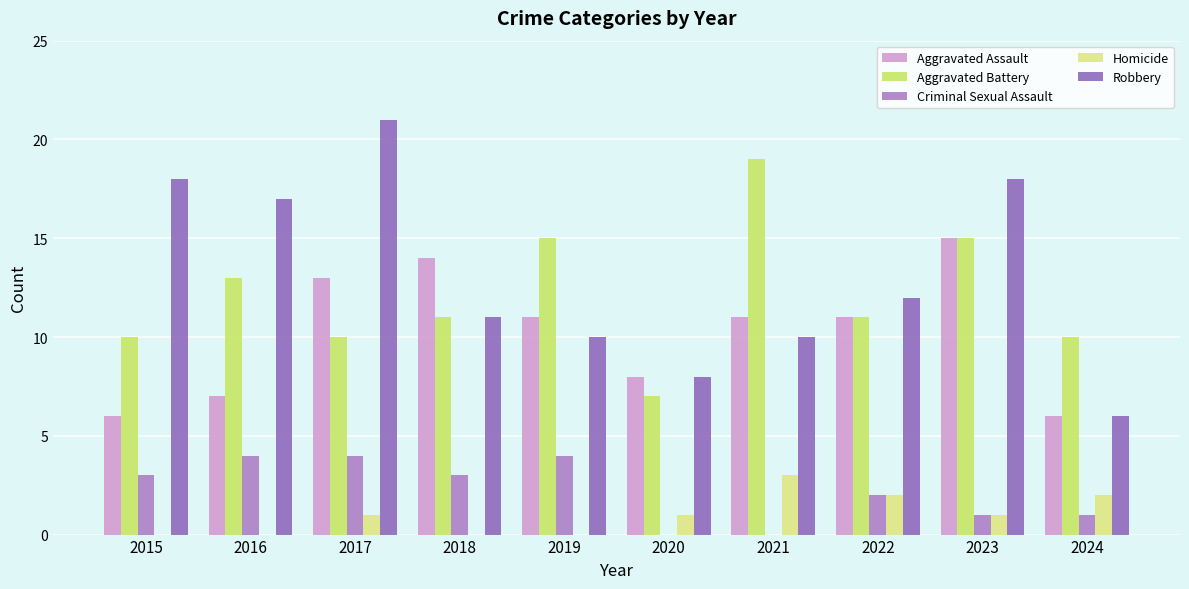

How many categories are shown in the chart?

10